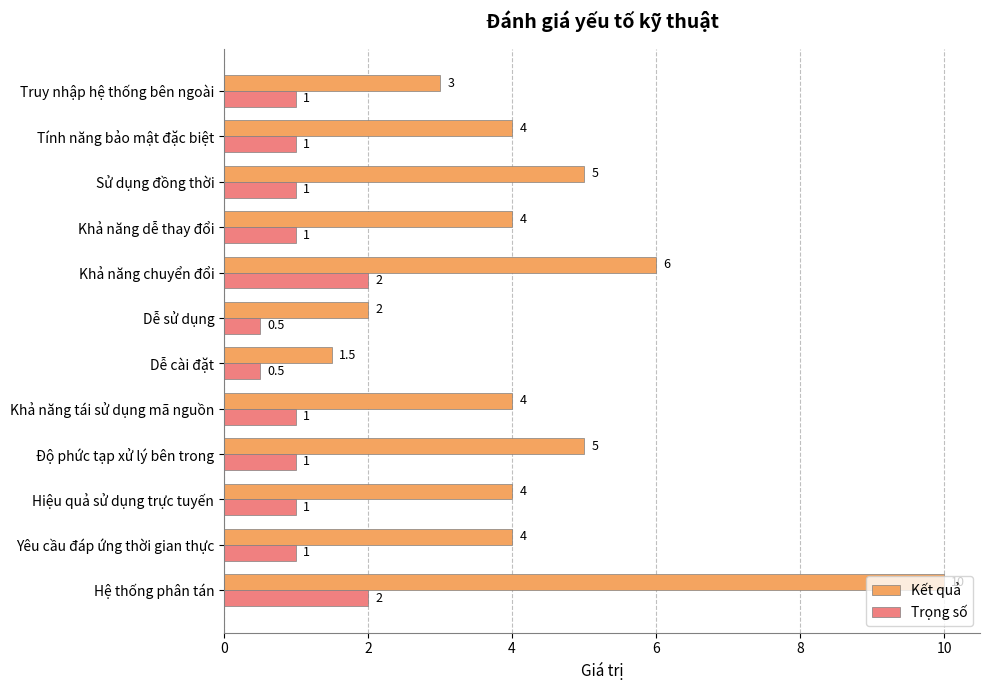

What value does the Kết quả series have at Khả năng tái sử dụng mã nguồn?

4.0